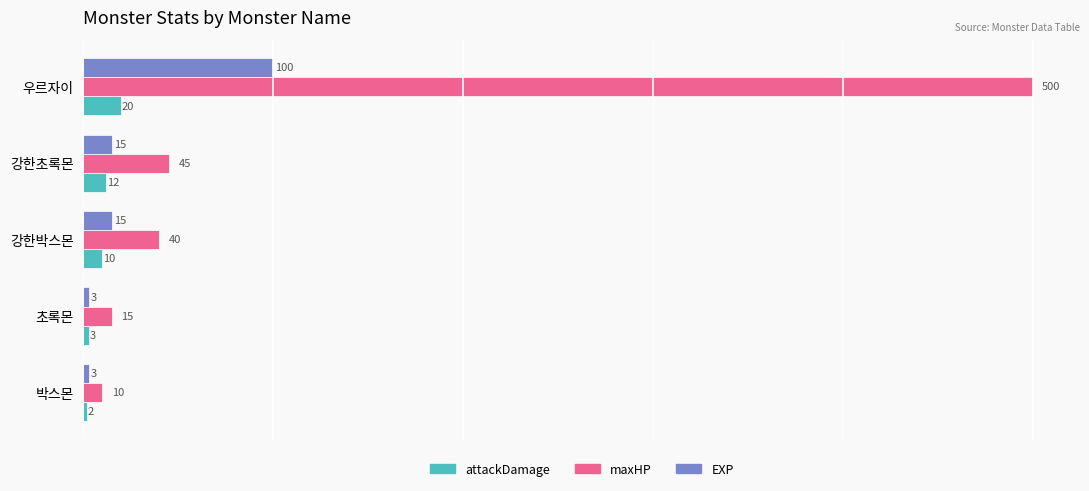

What is the difference between the highest and lowest values at 강한박스몬?

30